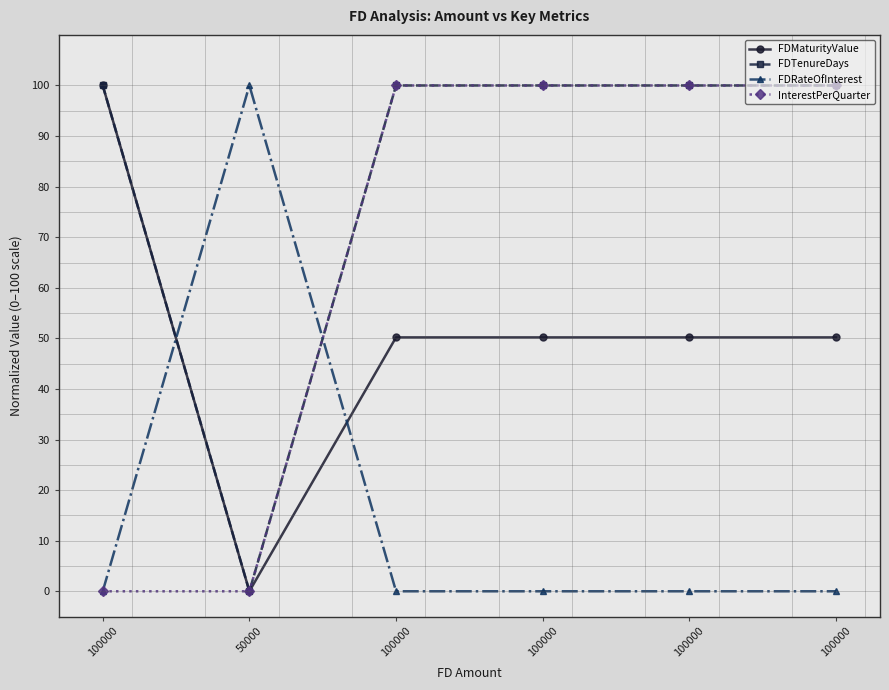

List the series in order of their overall mean, highest first.

FDTenureDays, InterestPerQuarter, FDMaturityValue, FDRateOfInterest